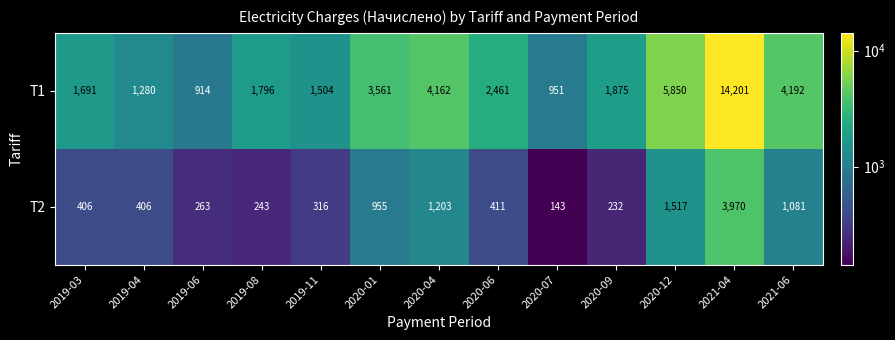

What is the sum of the Т1 values at 2020-04 and 2019-08?

5958